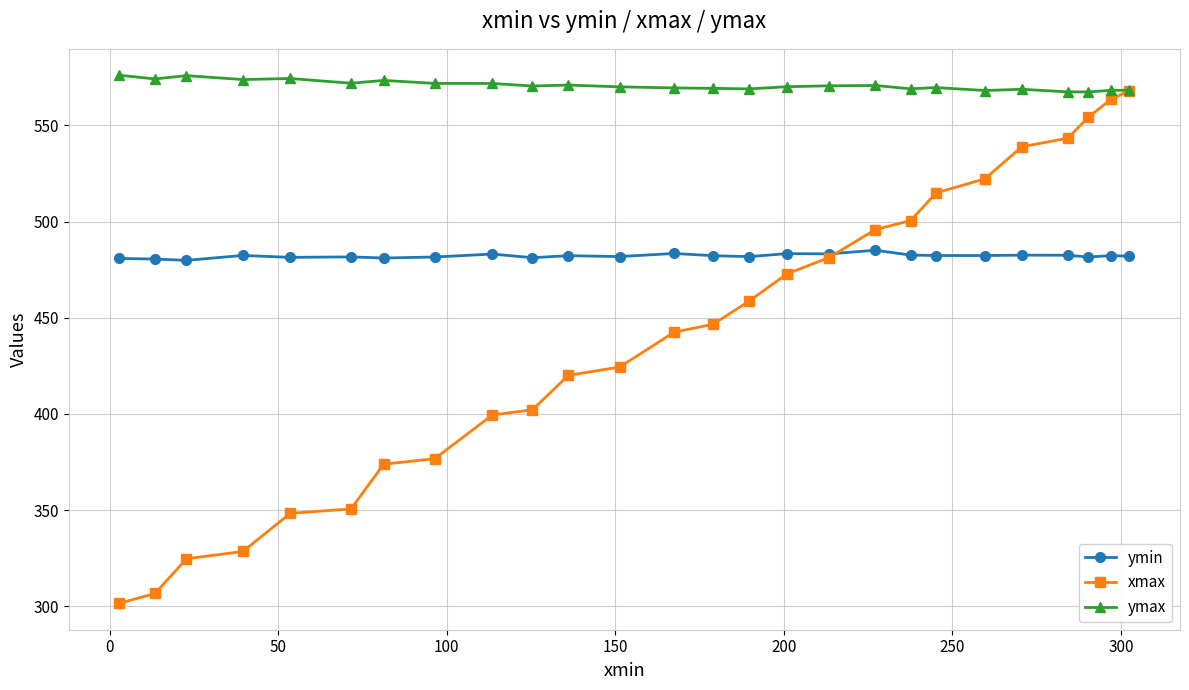

True or false: ymax and xmax intersect in this chart.

False